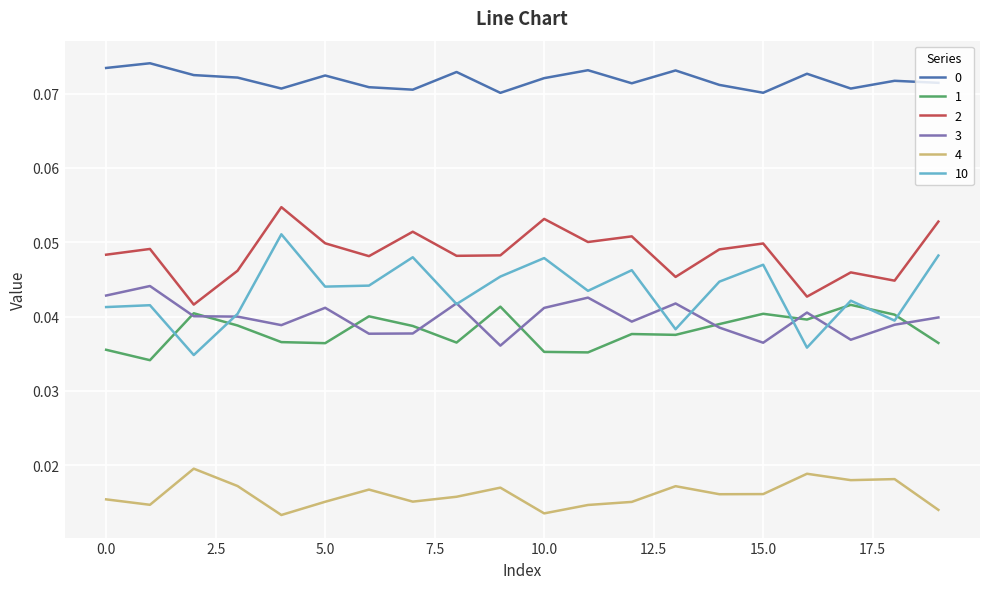

True or false: 3 and 2 cross at least once.

False